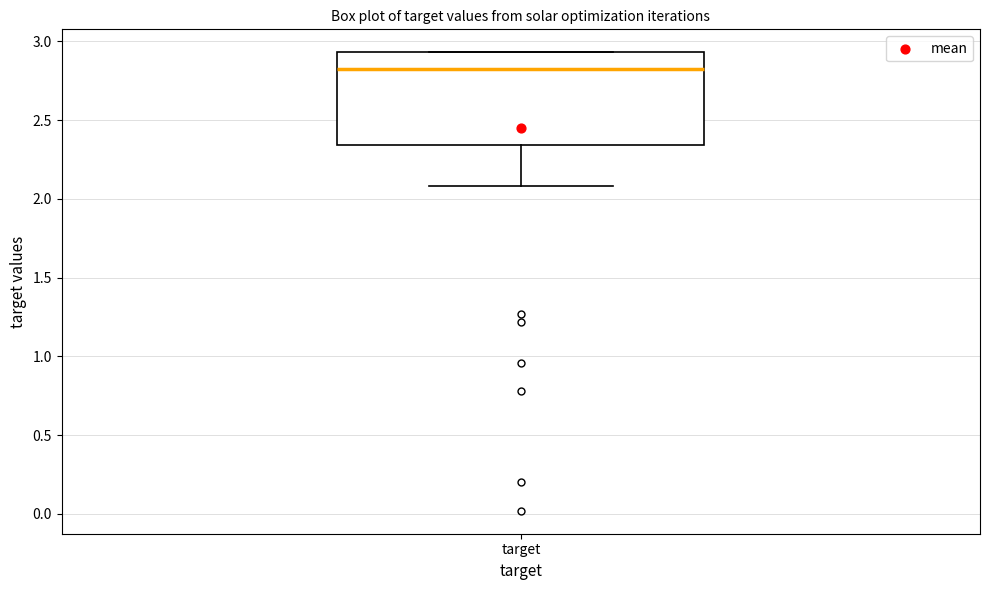

Where is the lower edge of the box for target on the y-axis? The values are not printed on the chart, so give them approximately, as read against the axis.

2.35